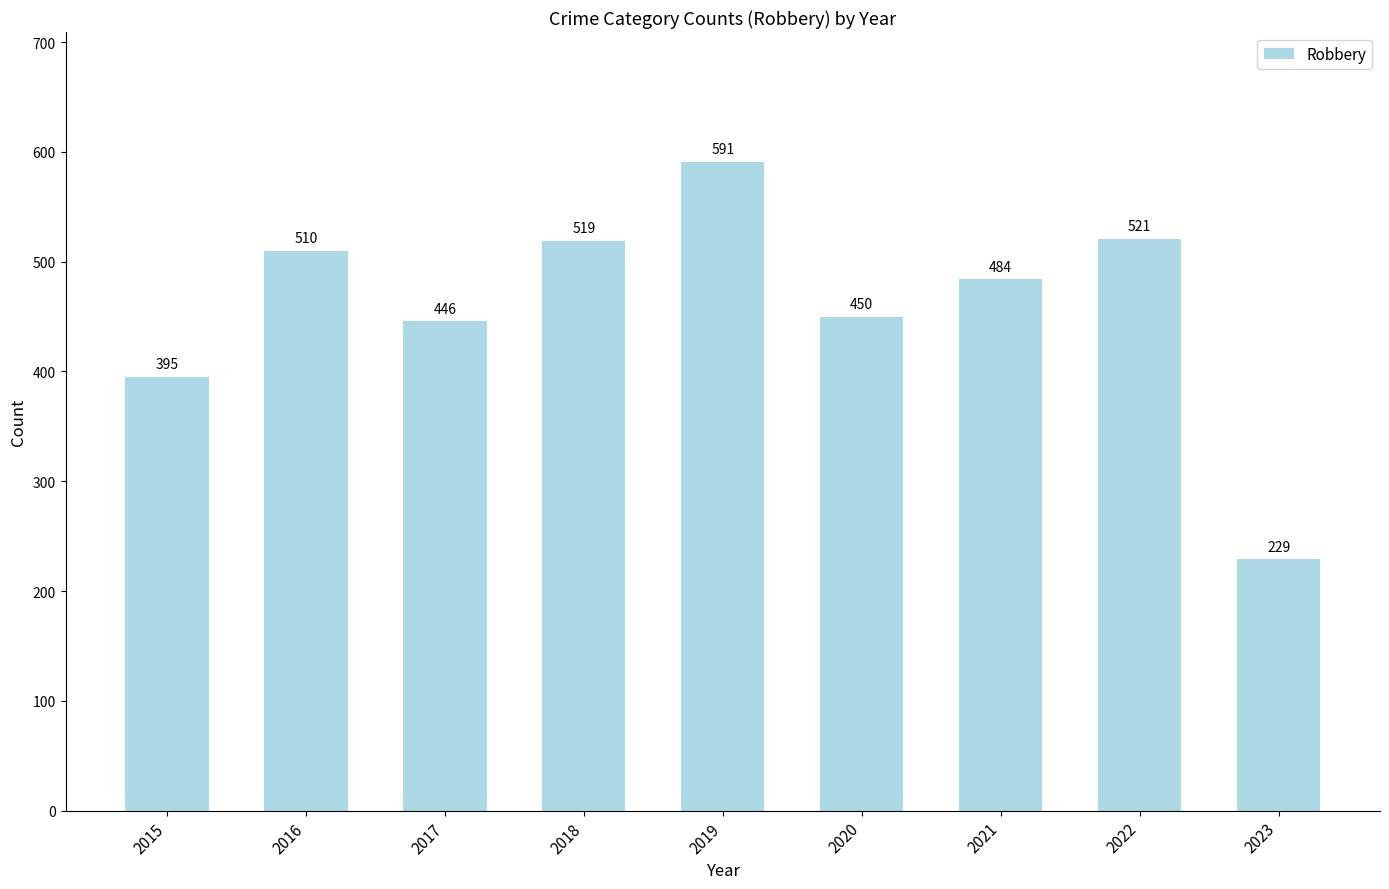

What is the sum of the values at 2023 and 2016?

739